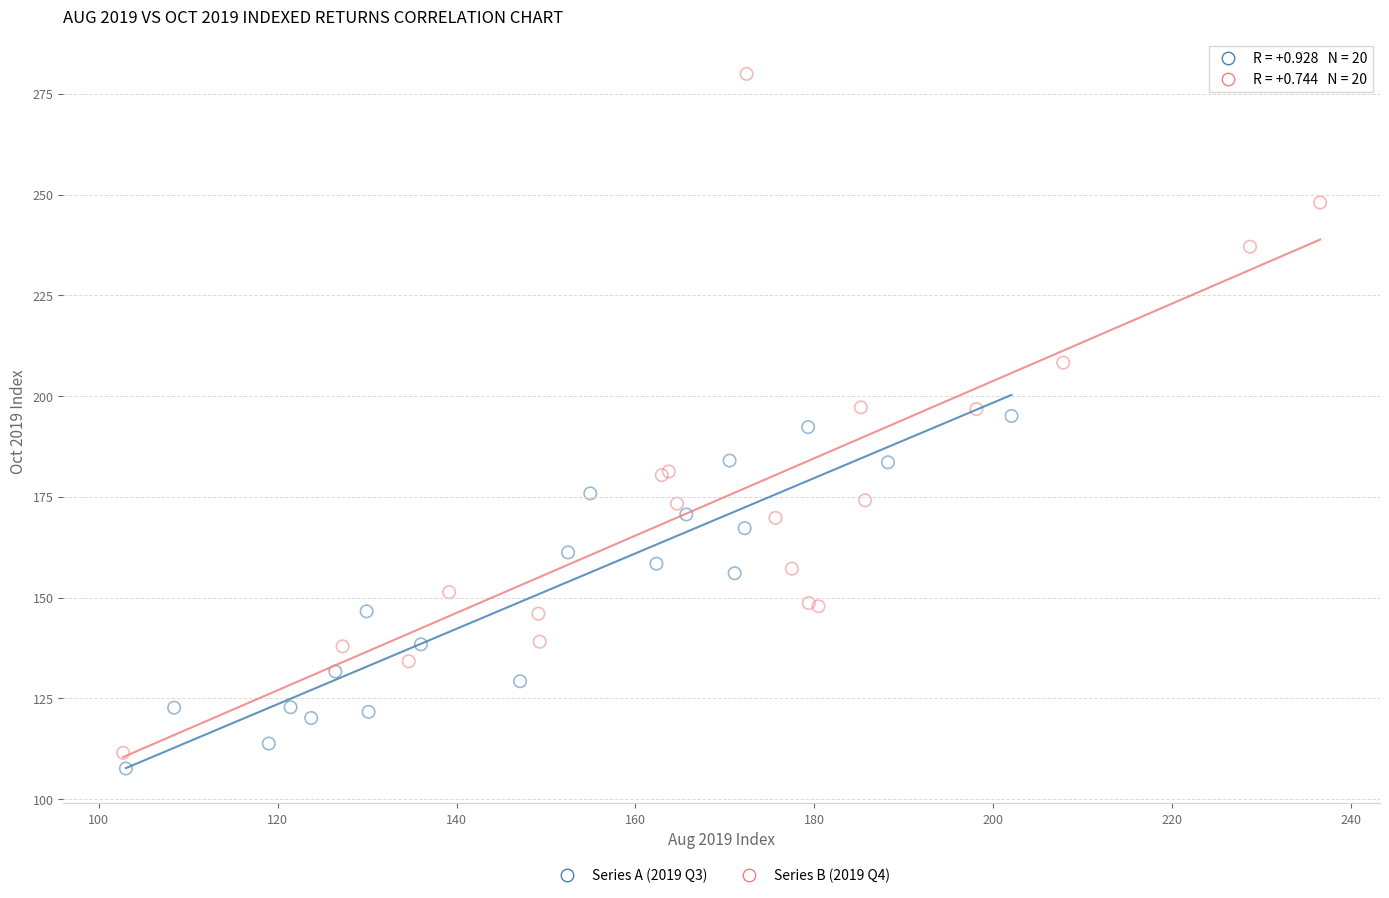

Which series reaches the maximum Y coordinate?

Series B (2019 Q4)